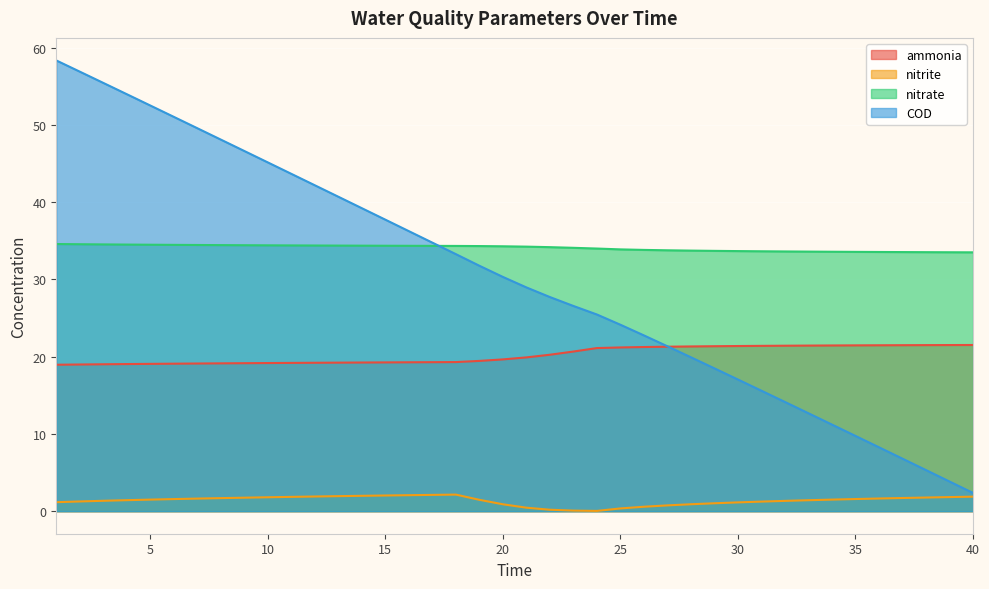

Between 3 and 32, which is larger?

32